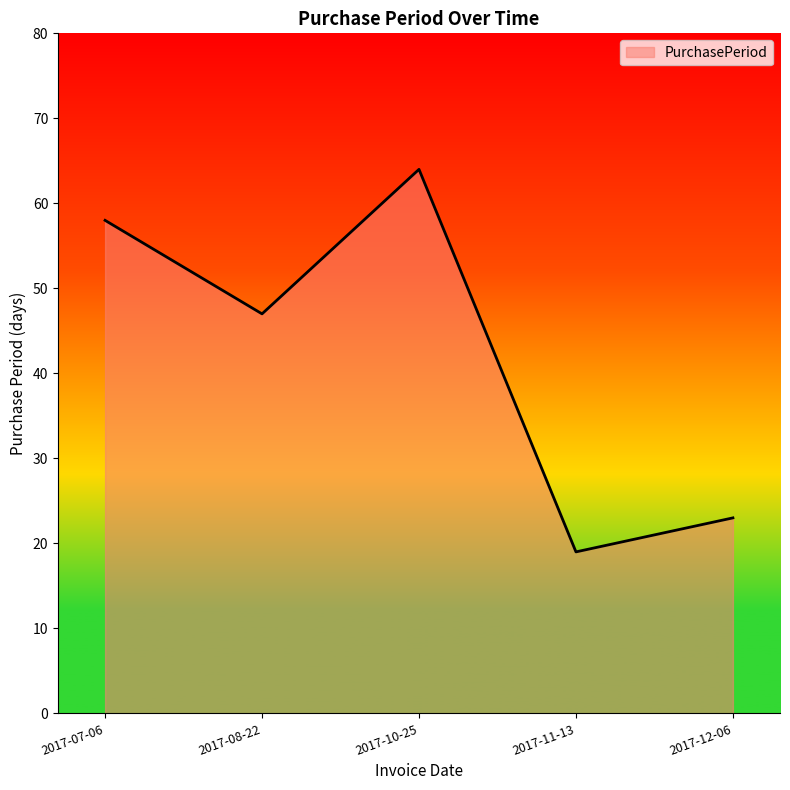

What position from the left is 2017-10-25?

3